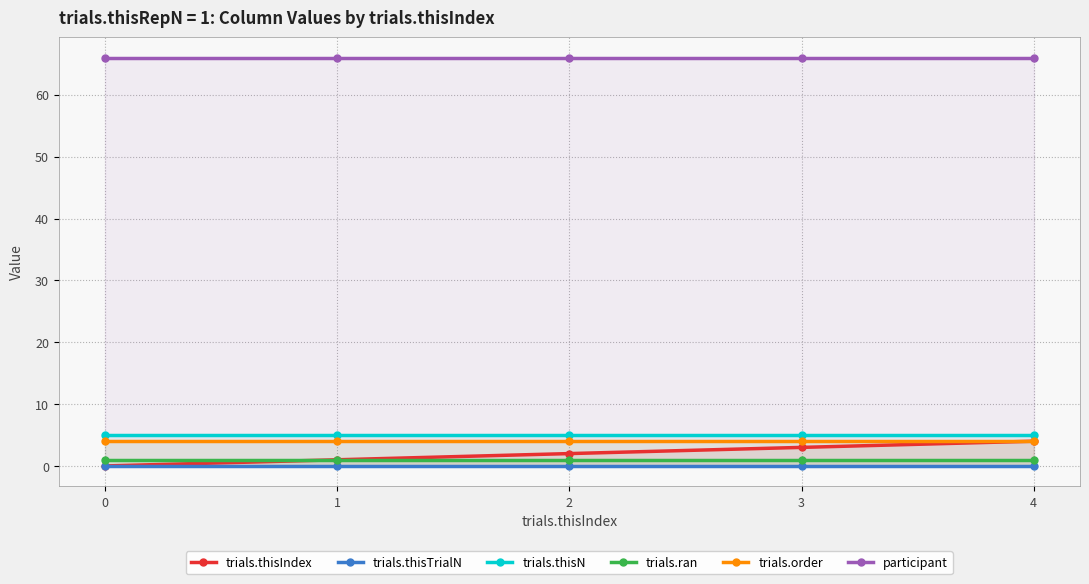

What is the sum of the trials.thisN values at 2 and 3?

10